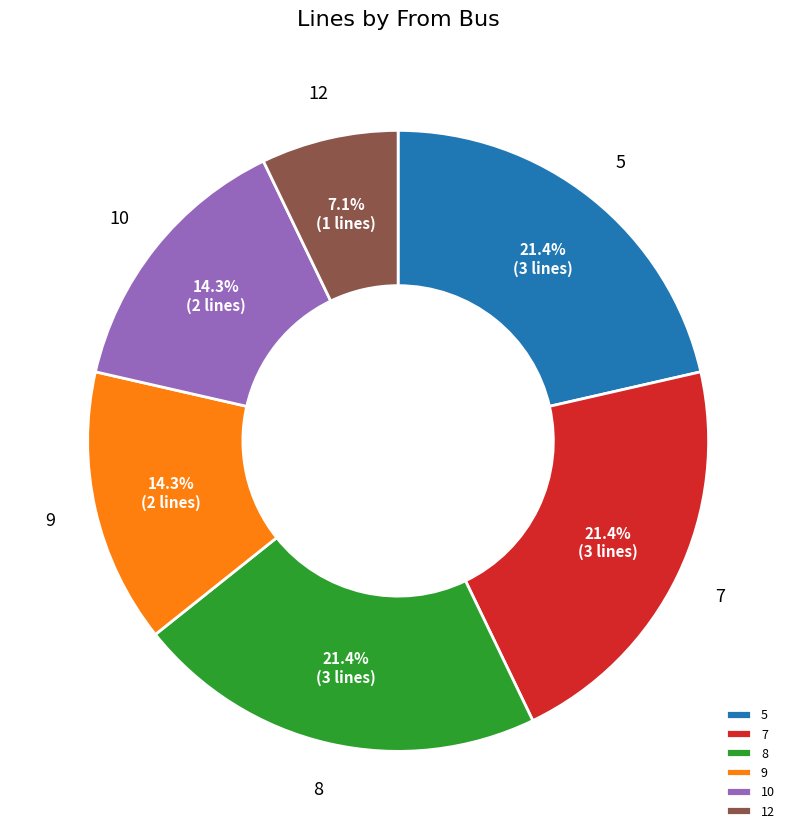

To the nearest percent, what is the average slice percentage?

17%